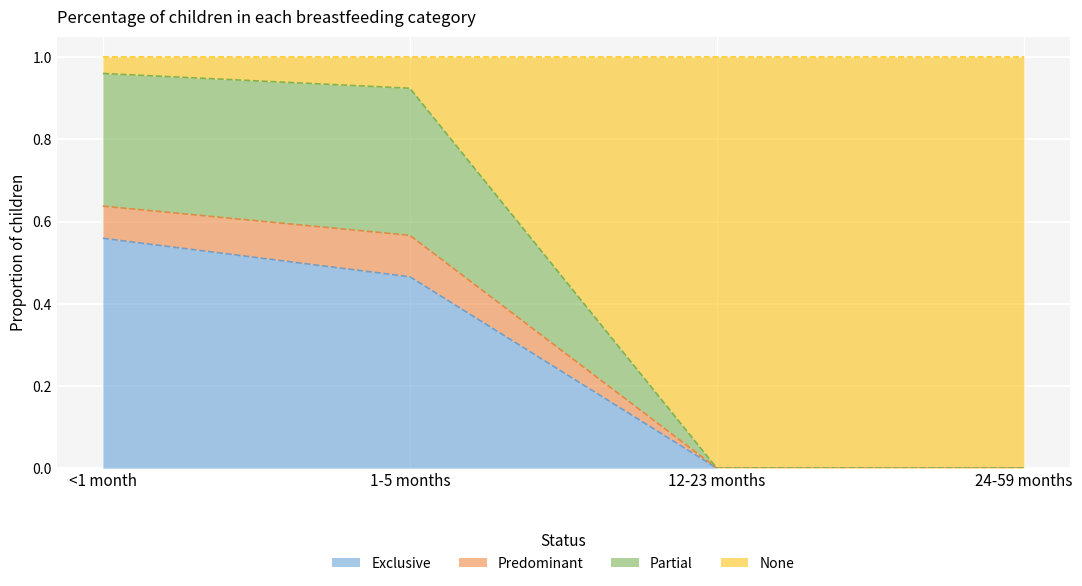

True or false: Partial and Exclusive cross at least once.

False